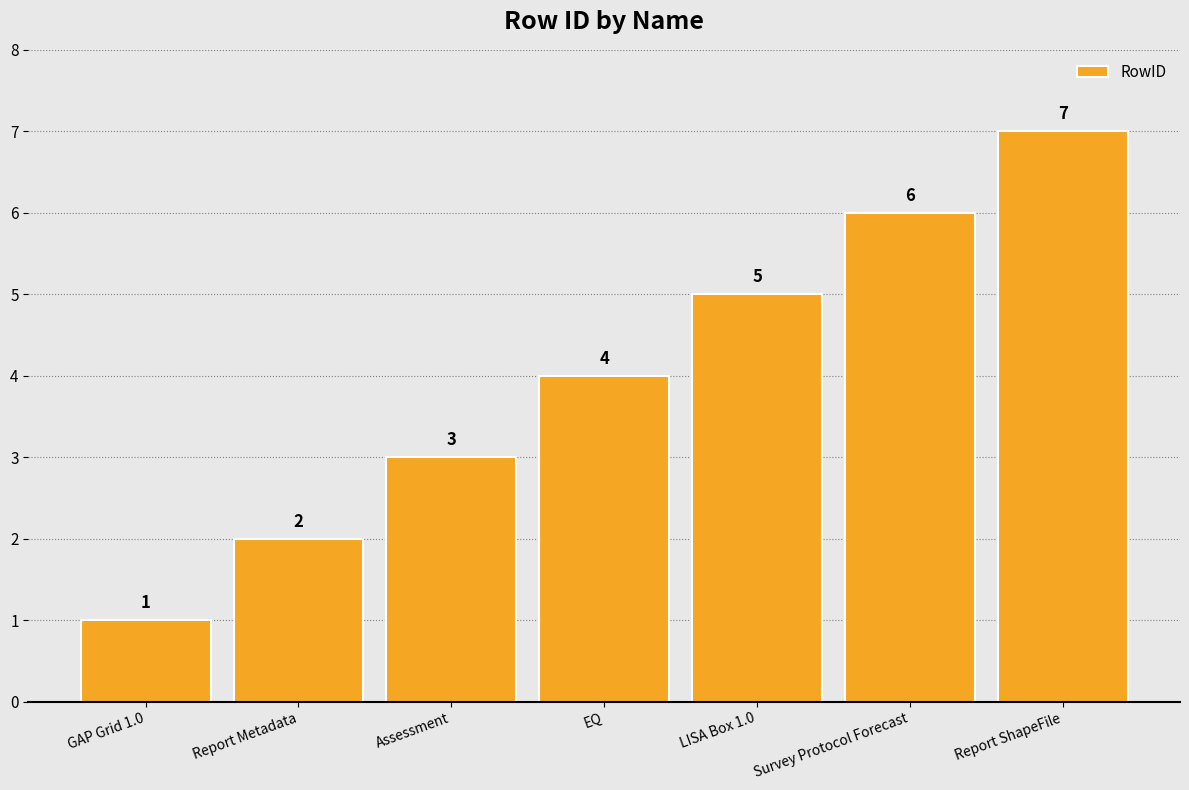

List the labels in order of value, largest first.

Report ShapeFile, Survey Protocol Forecast, LISA Box 1.0, EQ, Assessment, Report Metadata, GAP Grid 1.0